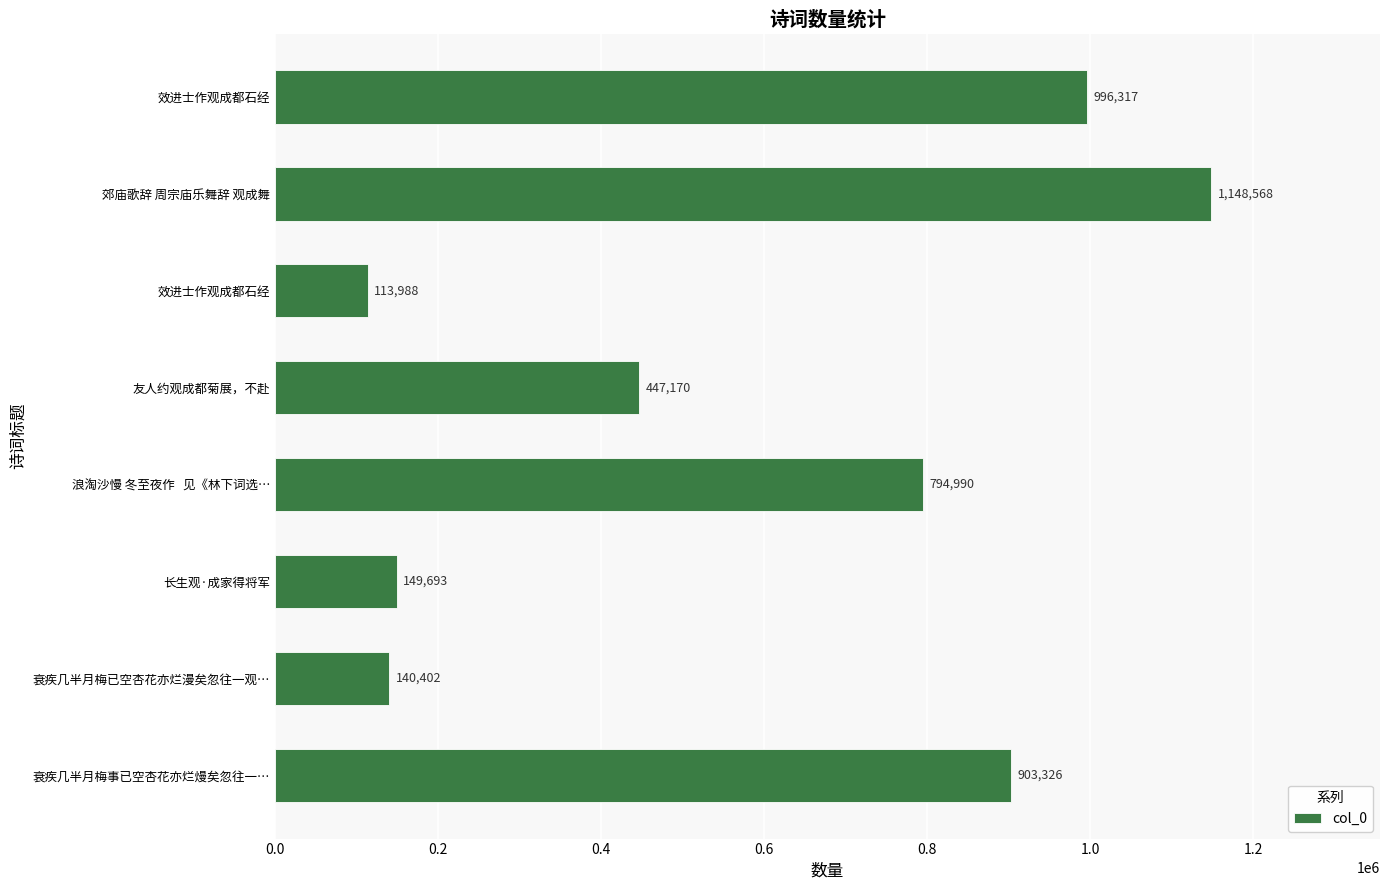

How many bars are there in total?

8